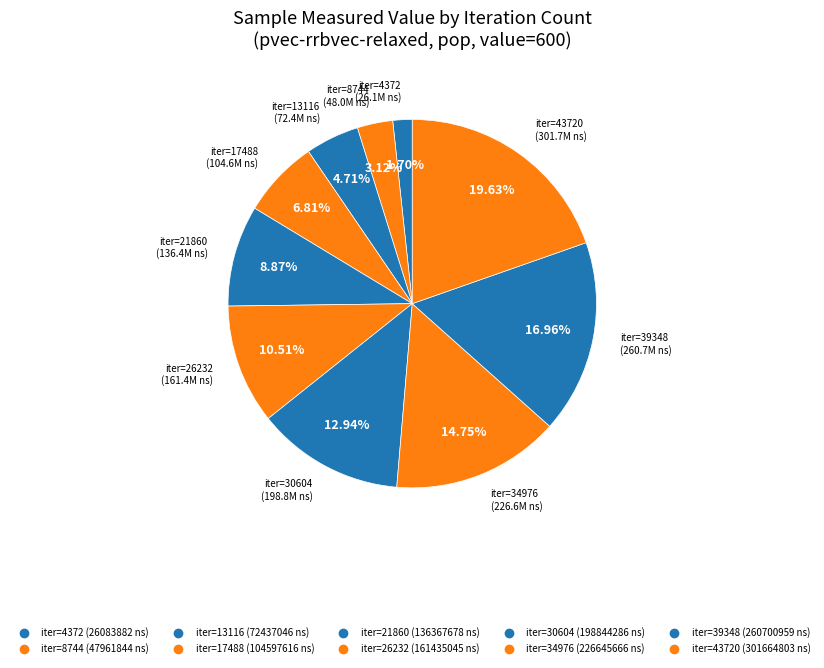

How many segments does this pie chart have?

10